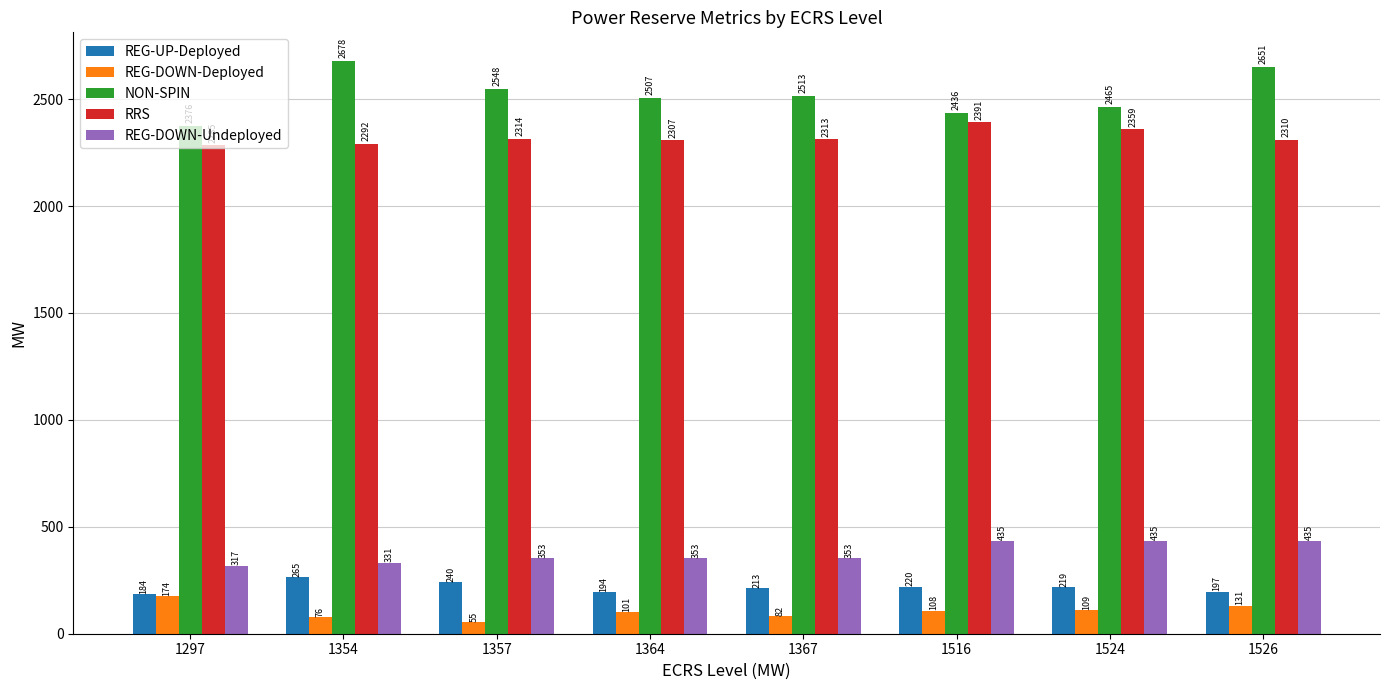

The value of REG-DOWN-Deployed at 1297 is 174.3. True or false?

True